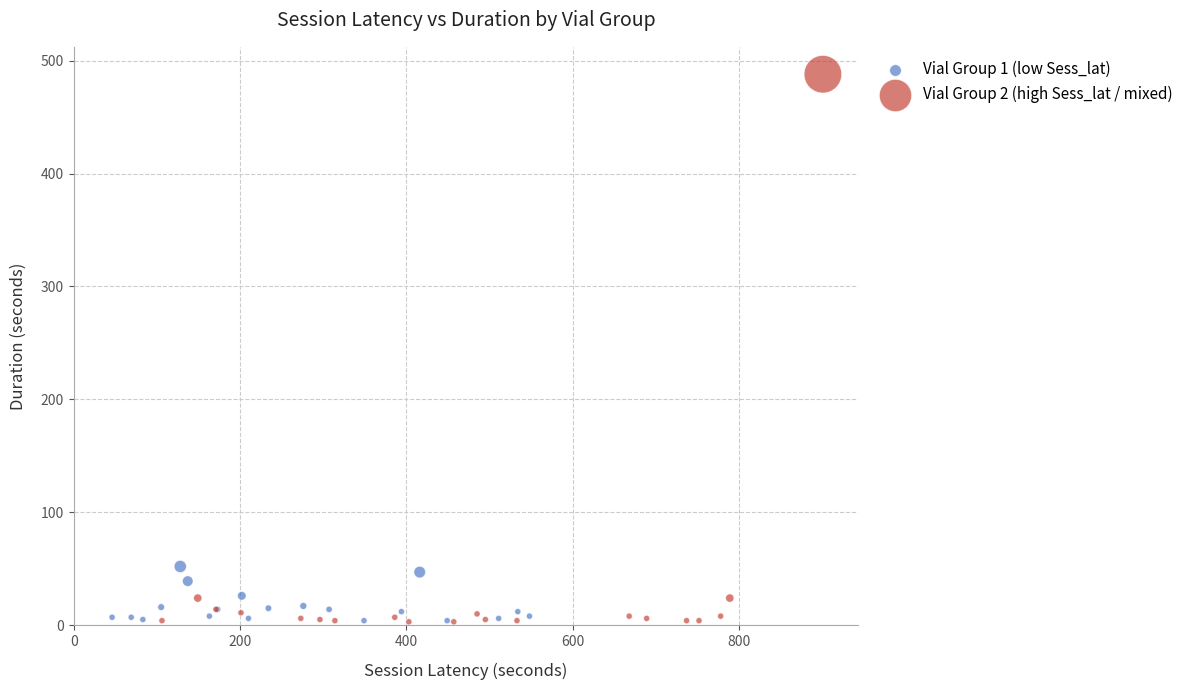

Which series contains the highest Y value?

Vial Group 2 (high Sess_lat / mixed)